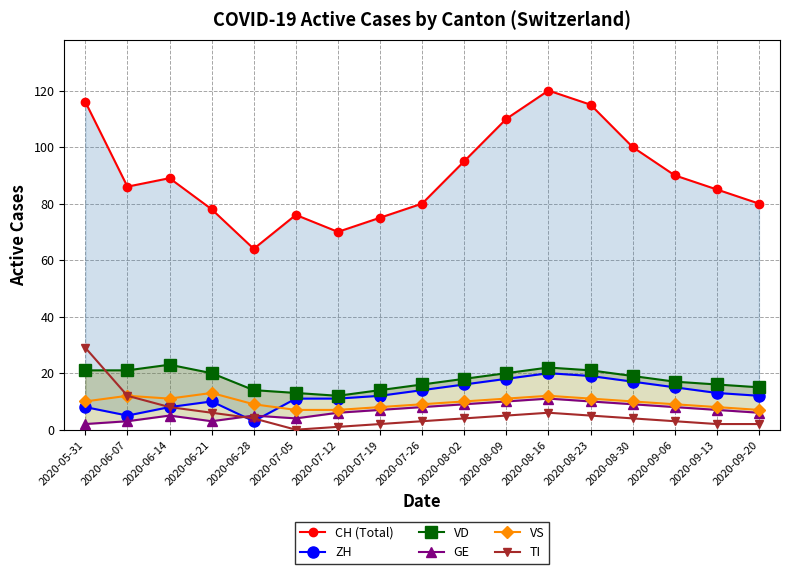

How many distinct data groups are displayed?

6